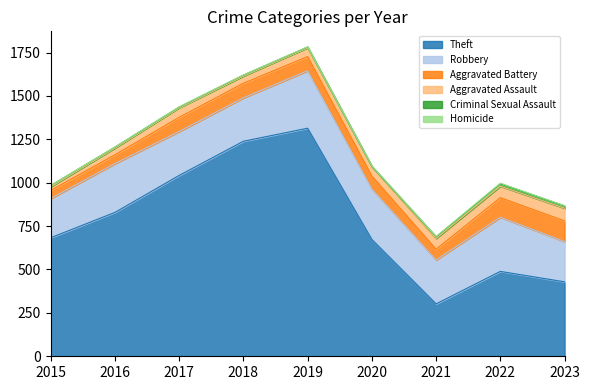

Is the value of Robbery at 2015 greater than the value of Criminal Sexual Assault at 2022?

Yes